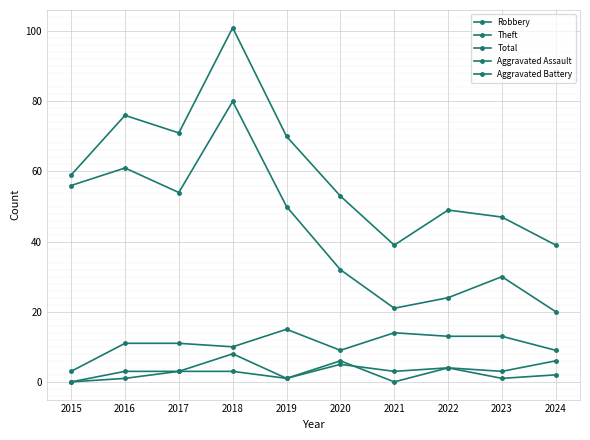

True or false: Aggravated Assault has a value of 1 at 2018.

False